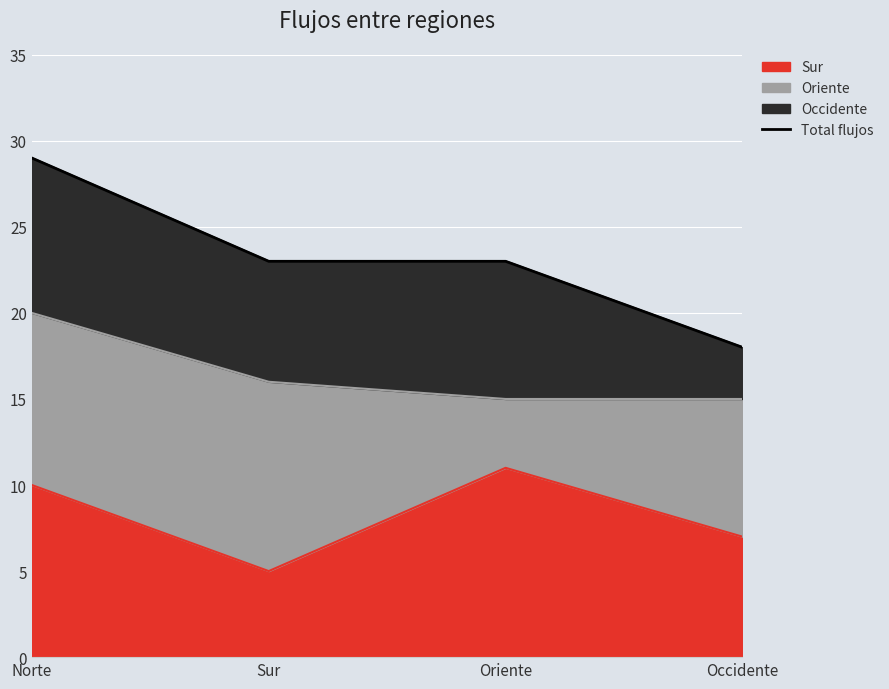

Is it true that the value at Sur is 23?

True